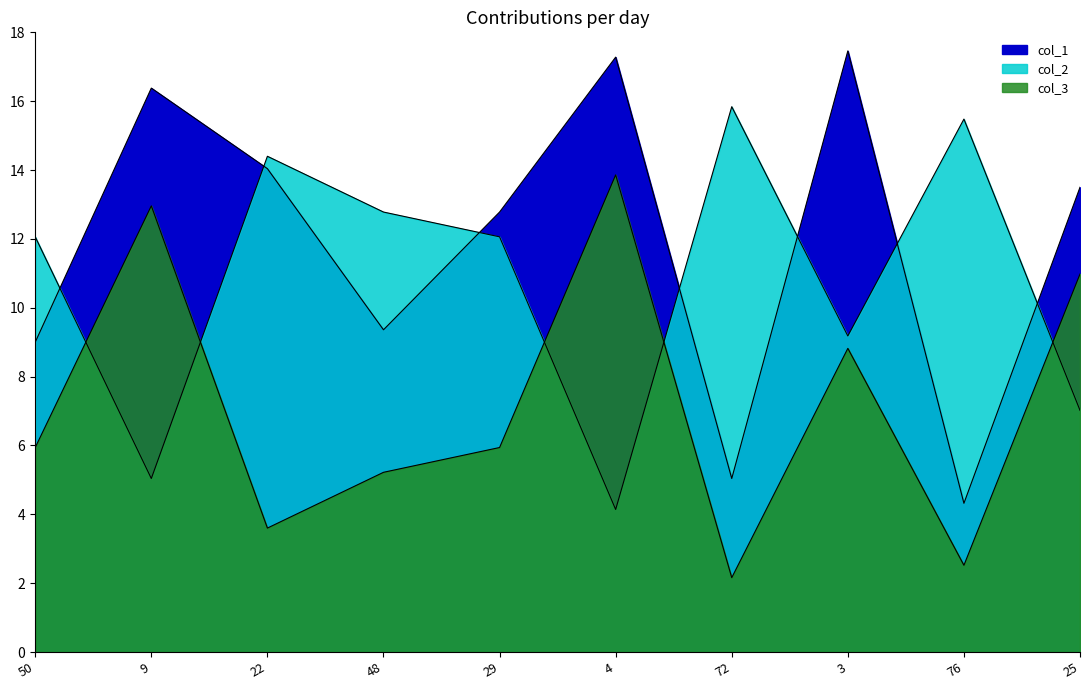

Reading right to left, list all the values displayed in this chart.

col_1: 13.5	4.3	17.5	5.0	17.3	12.8	9.4	14.0	16.4	9.0
col_2: 7.0	15.5	9.2	15.8	4.1	12.1	12.8	14.4	5.0	12.1
col_3: 11.0	2.5	8.8	2.2	13.9	5.9	5.2	3.6	13.0	5.9